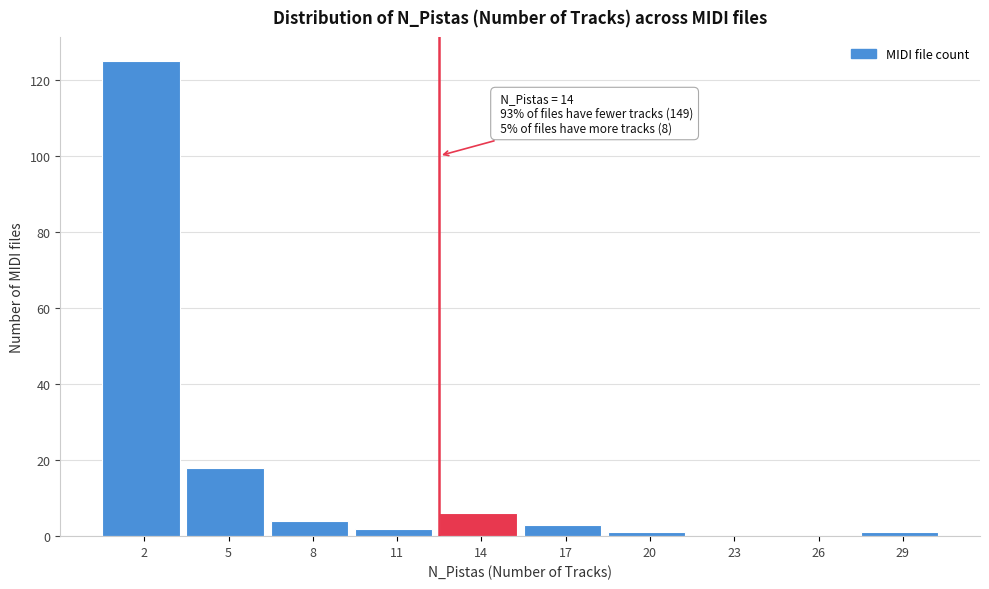

Reading left to right, list all the values displayed in this chart.

2=125	5=18	8=4	11=2	14=6	17=3	20=1	23=0	26=0	29=1